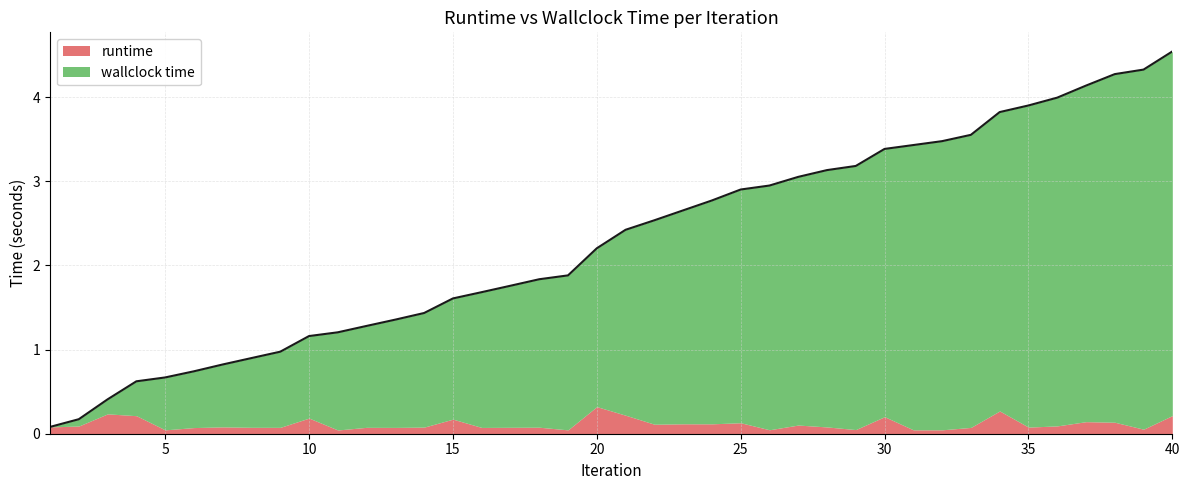

True or false: the data shows 3.9 at 35.

True